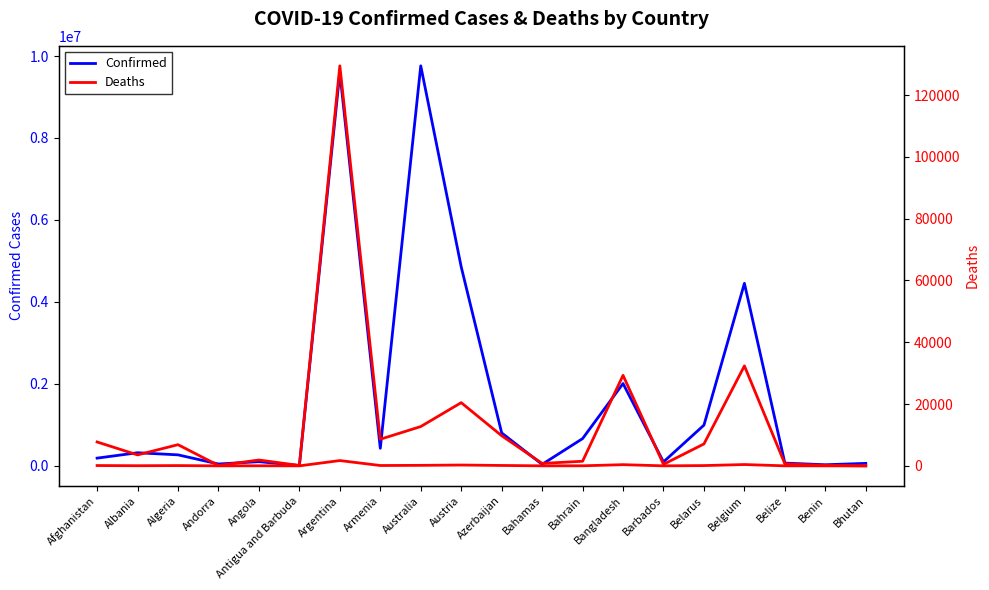

At which category is the sum across all series the highest?

Australia